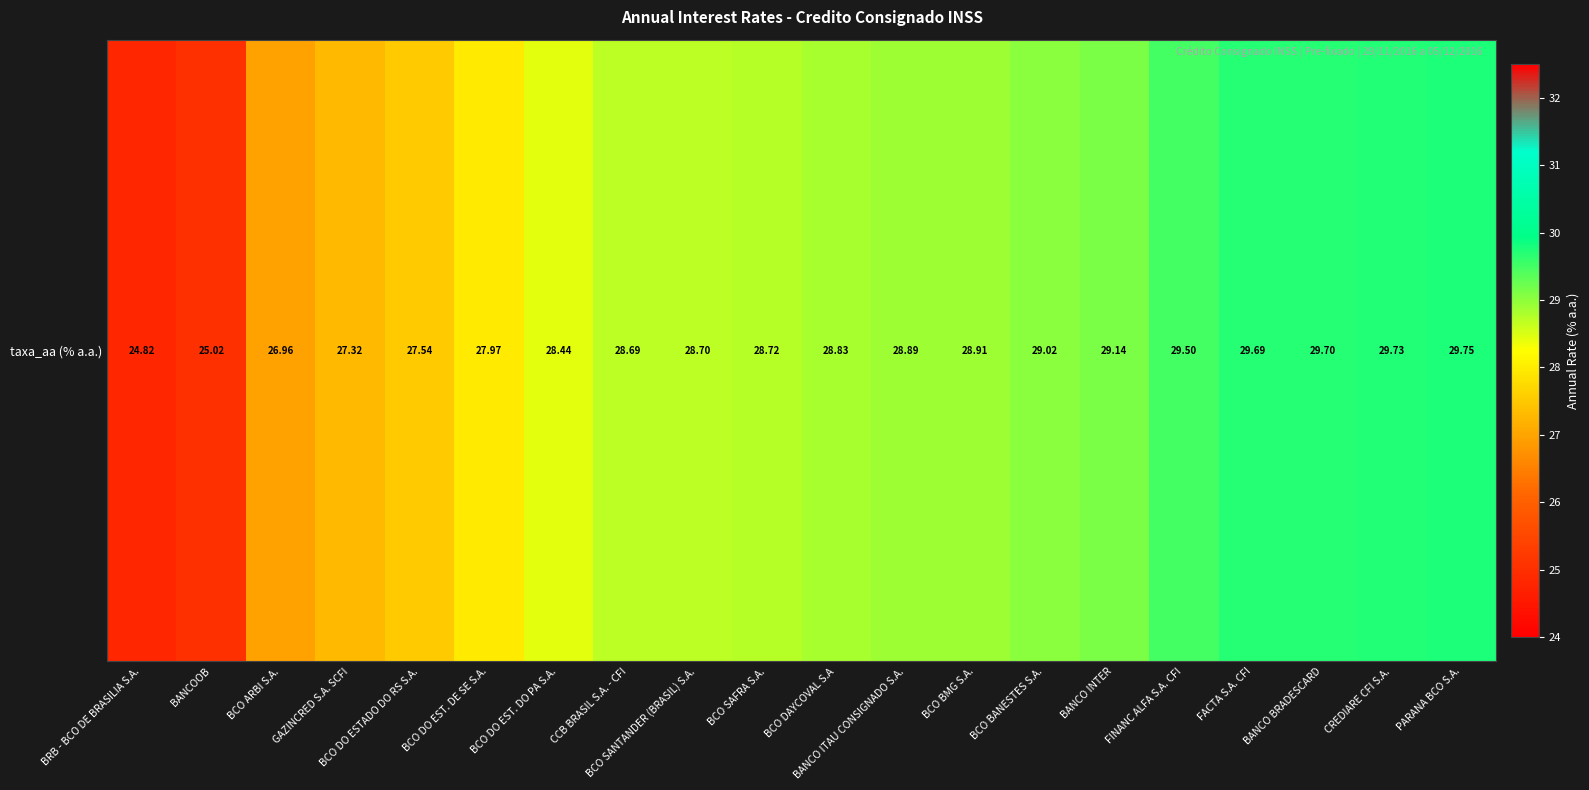

What is the sum of all values?

567.3